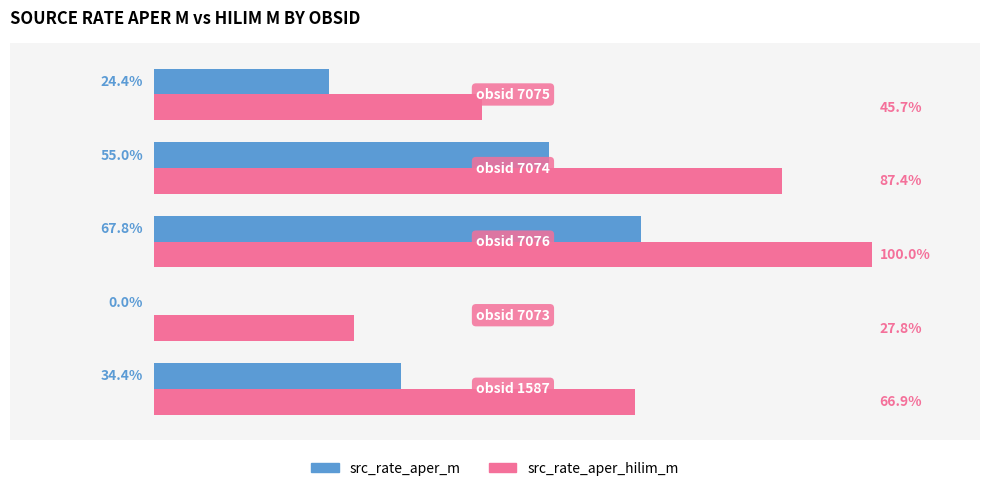

Which series has the largest total across all categories?

src_rate_aper_hilim_m